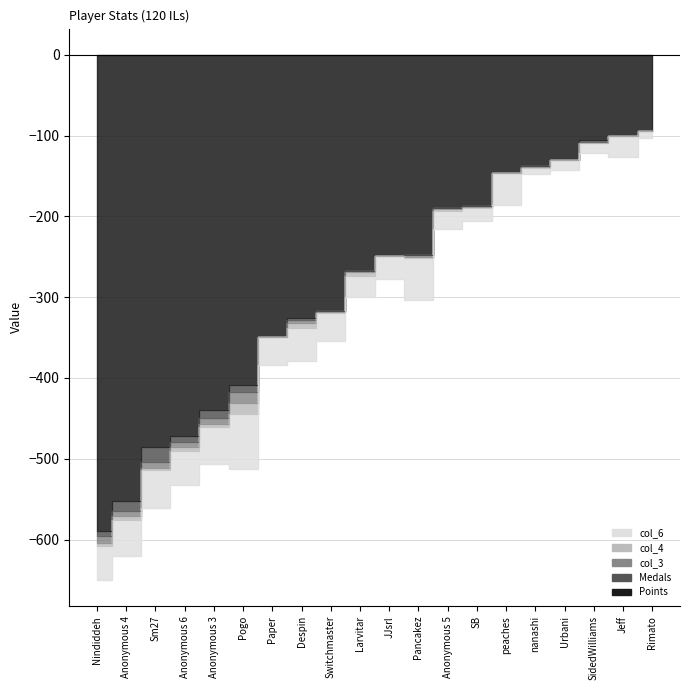

True or false: col_6 and Points intersect in this chart.

False